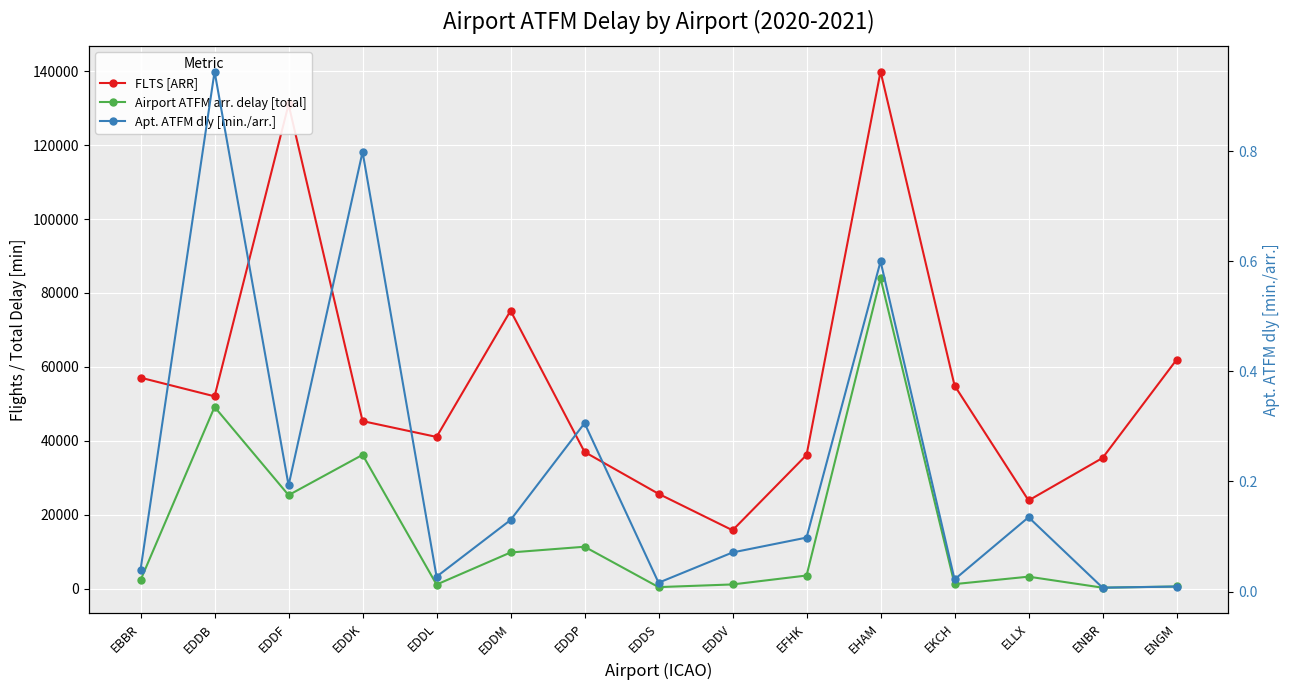

What is the label of the 14th point from the right?

EDDB